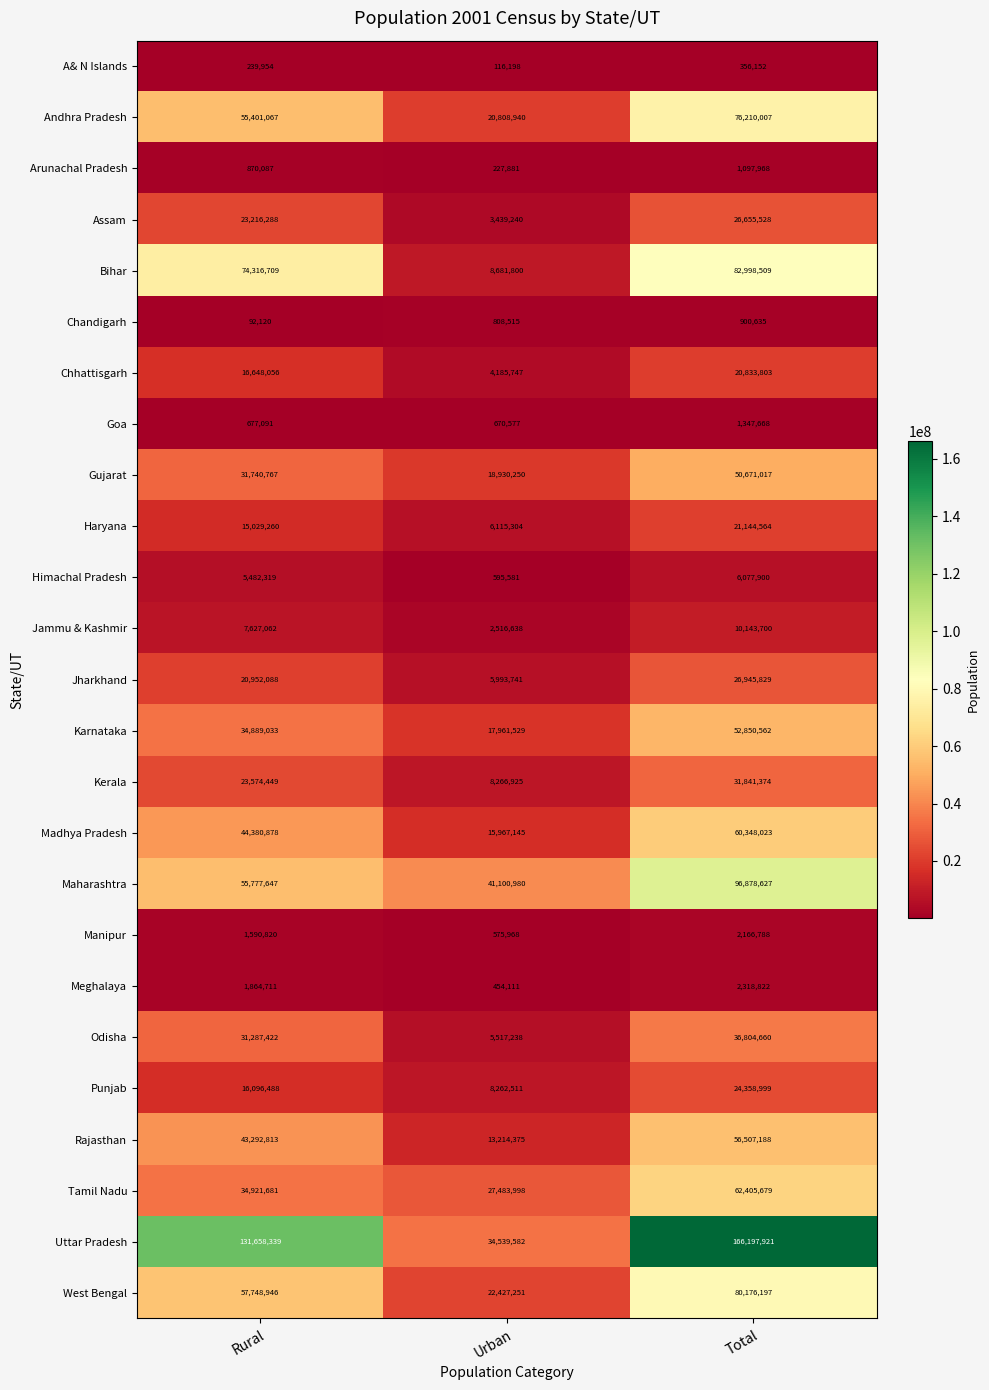

Which series has the largest range (max minus min)?

Uttar Pradesh